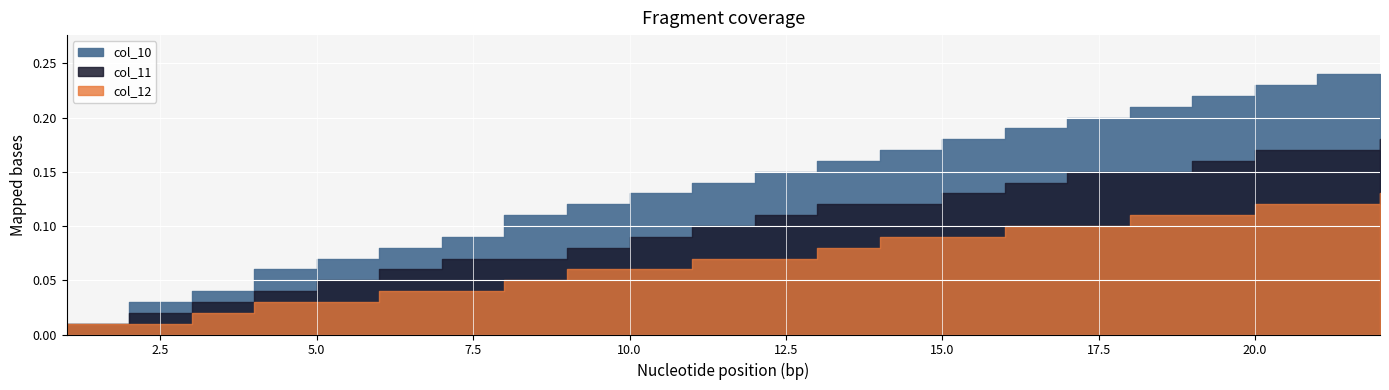

At which label is col_11 closest to 0?

1